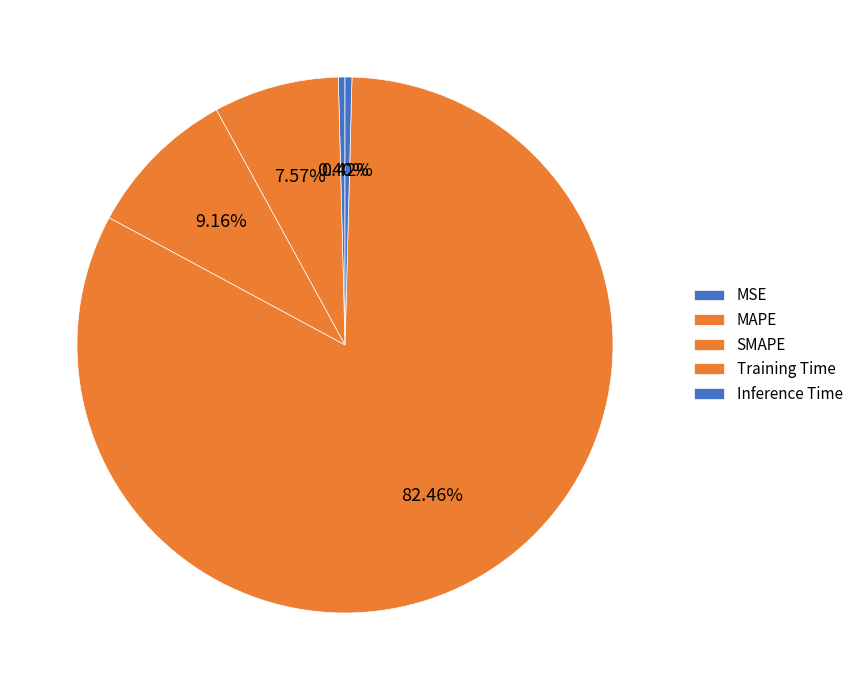

How many slices are in this pie chart?

5